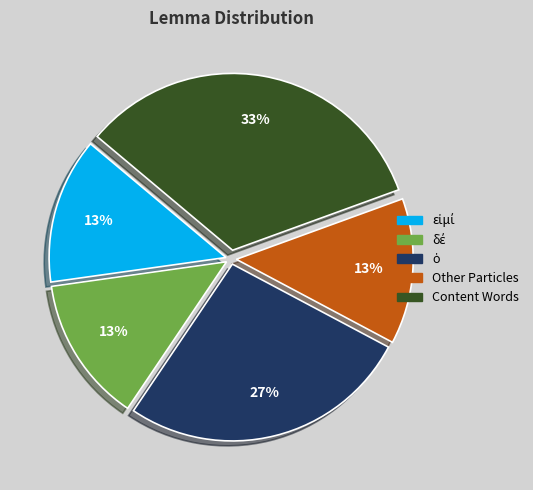

Count the number of slices in the pie.

5